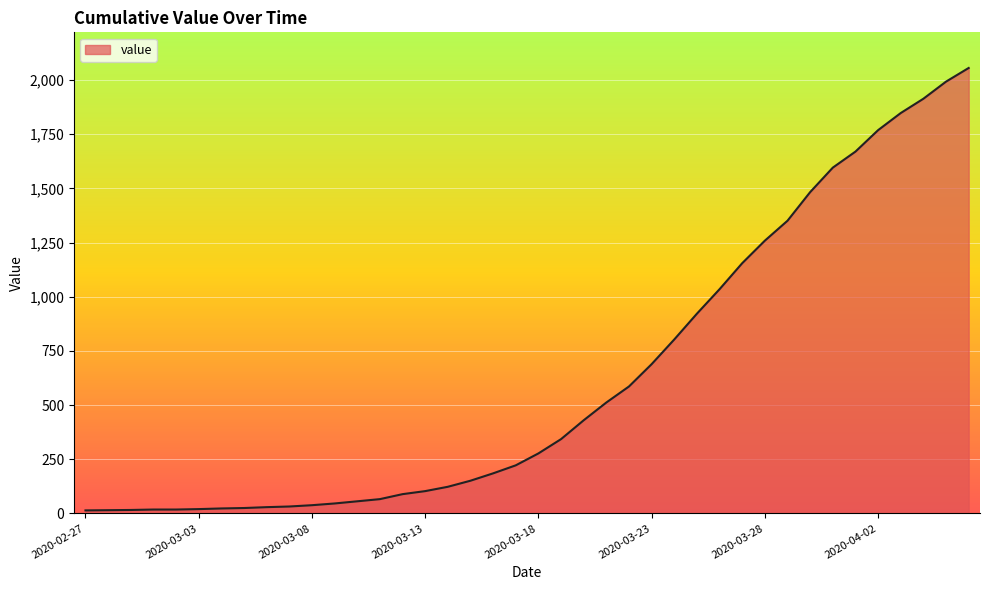

What is the maximum value shown in the chart?

2056